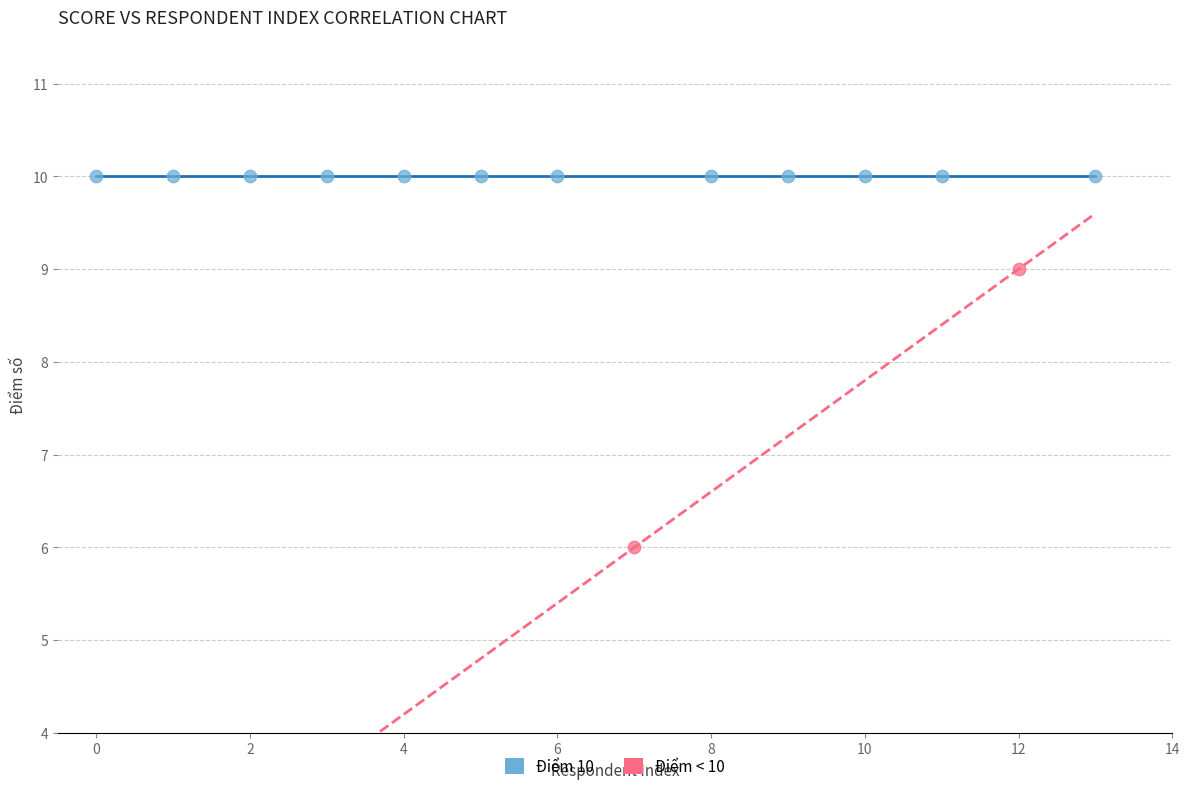

What are all the series names shown in the legend?

Điểm 10, Điểm < 10